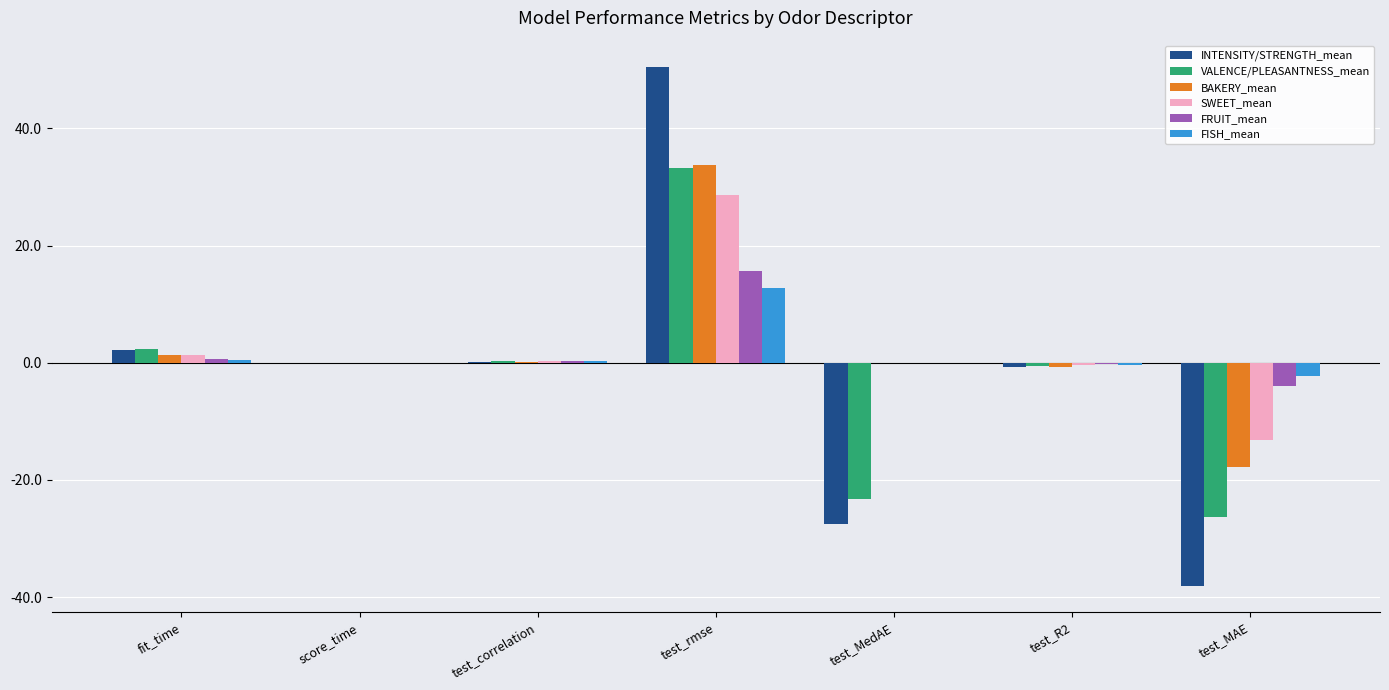

What is the difference between the SWEET_mean values at test_MedAE and test_rmse?

28.6